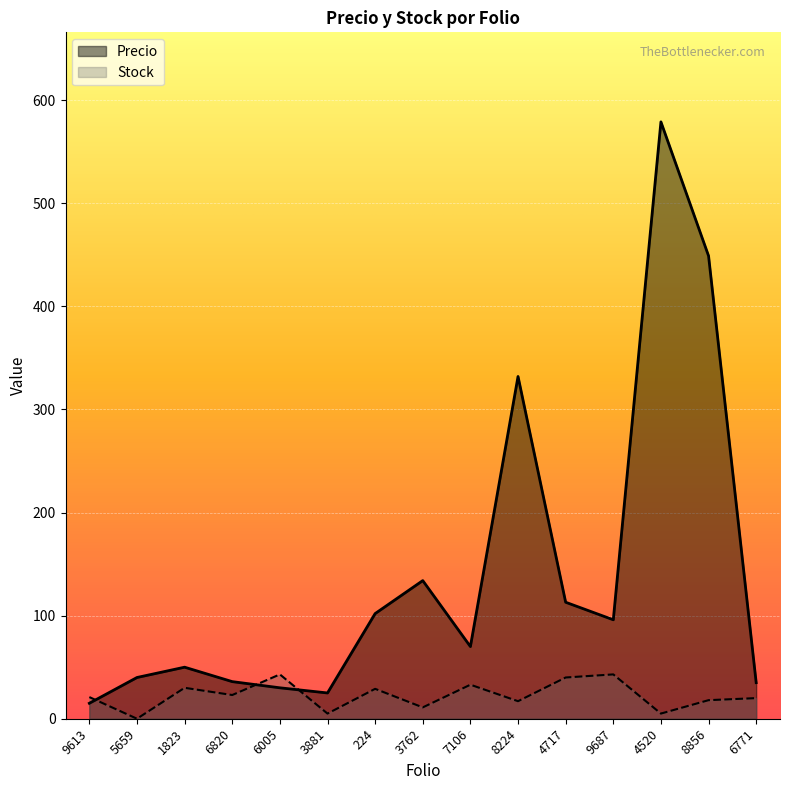

Between 7106 and 6820, which is larger?

7106